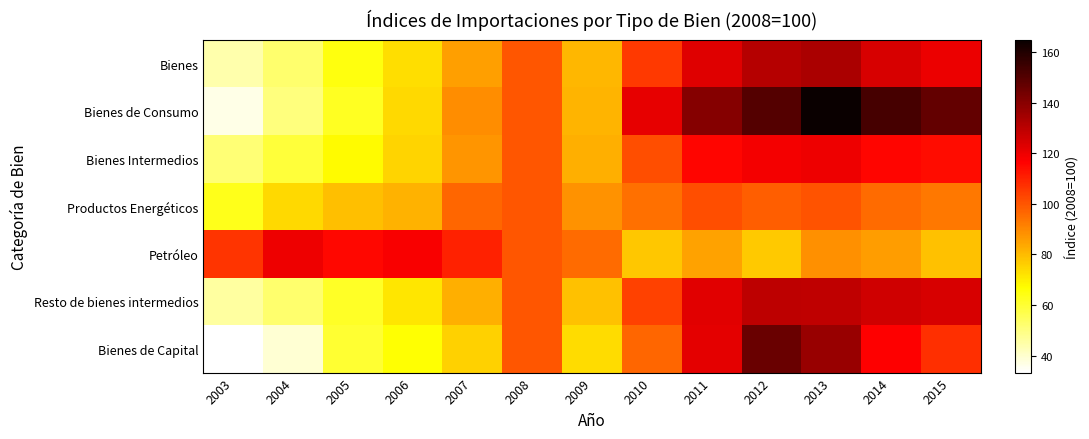

At how many categories does at least one series exceed 131?

5